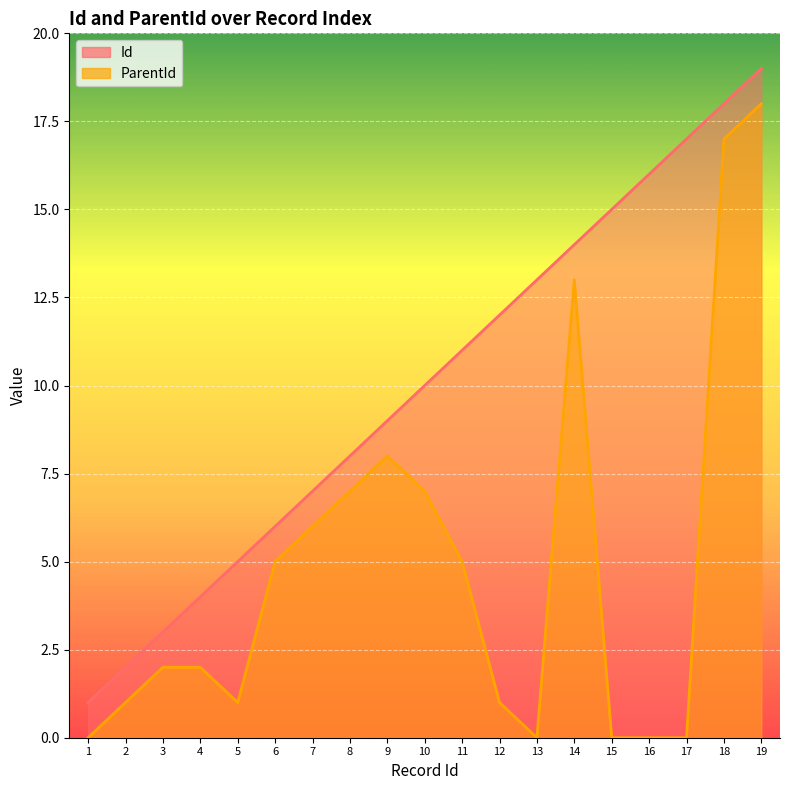

Which series has the widest spread of values?

Id